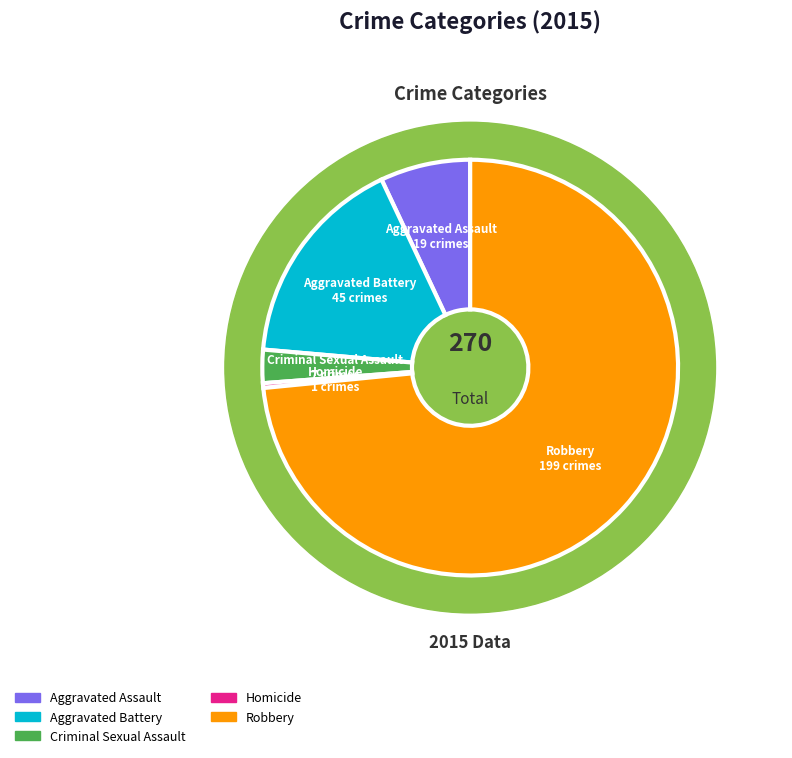

Does any single category account for the majority?

Yes